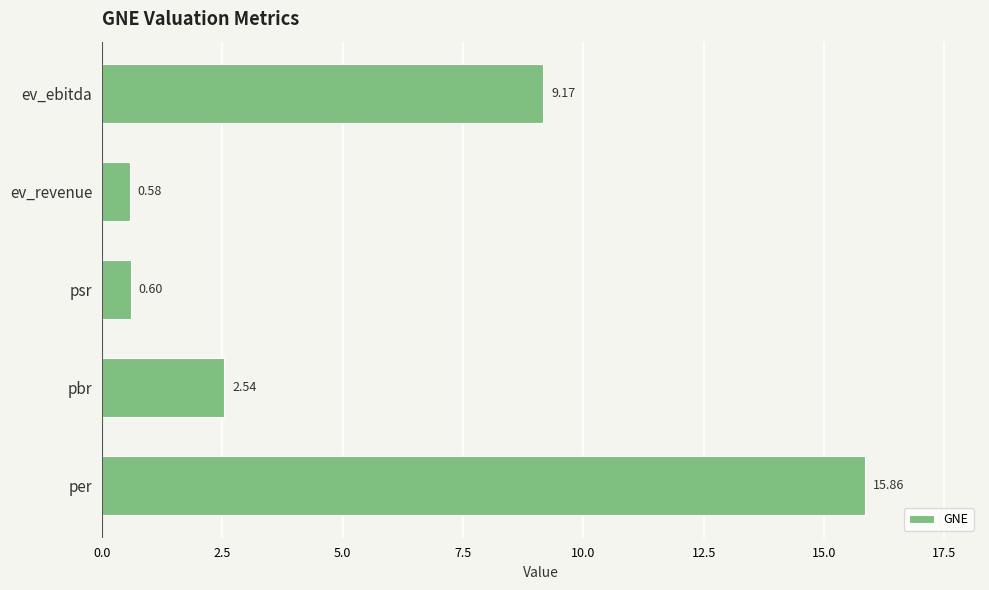

What is the difference between the second highest and minimum values?

8.6